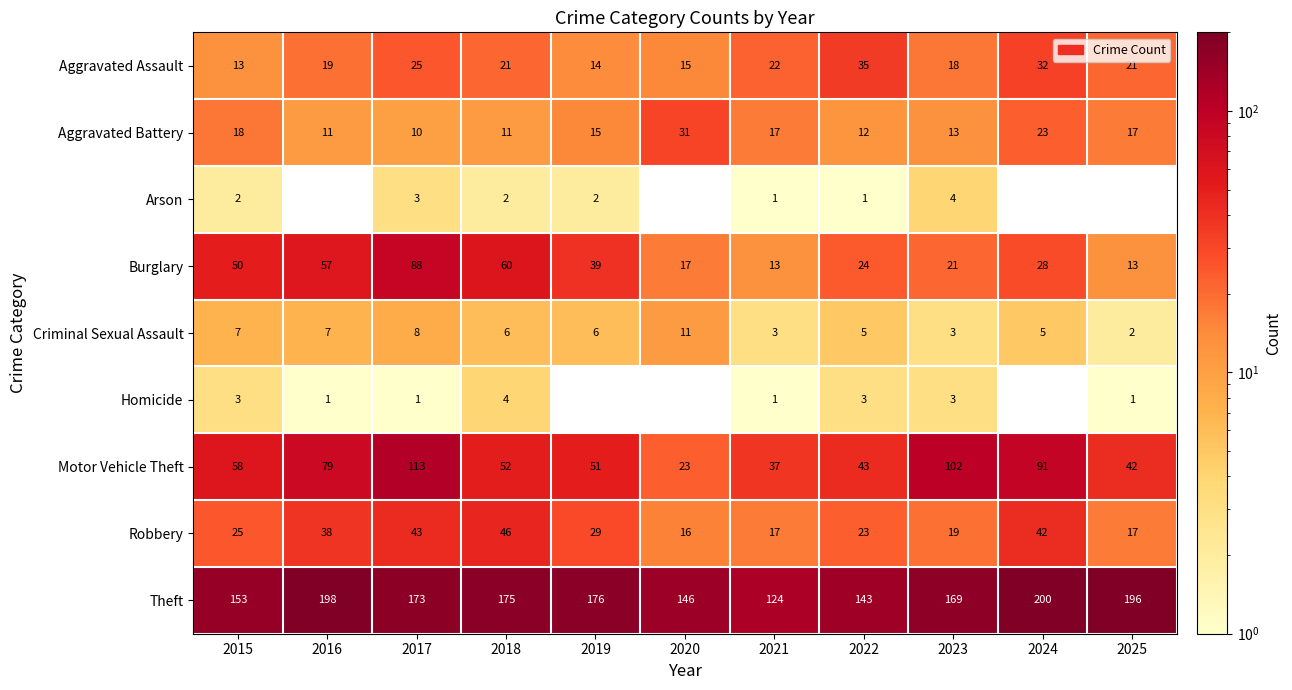

What is the sum of all Aggravated Assault values?

235